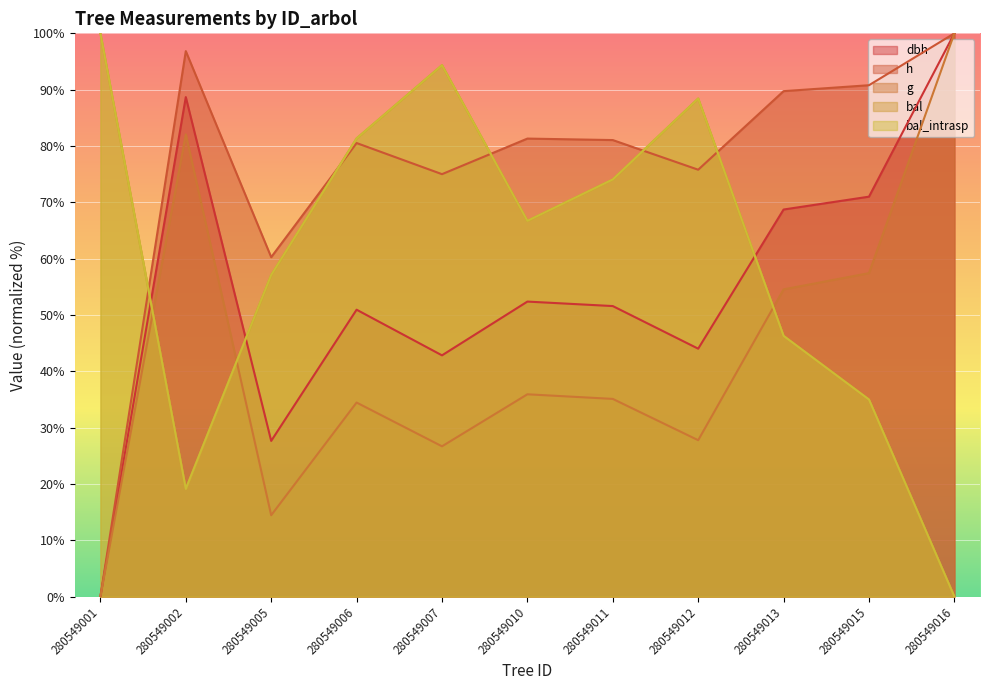

The dbh series shows 79.2 at 280549011. True or false?

False